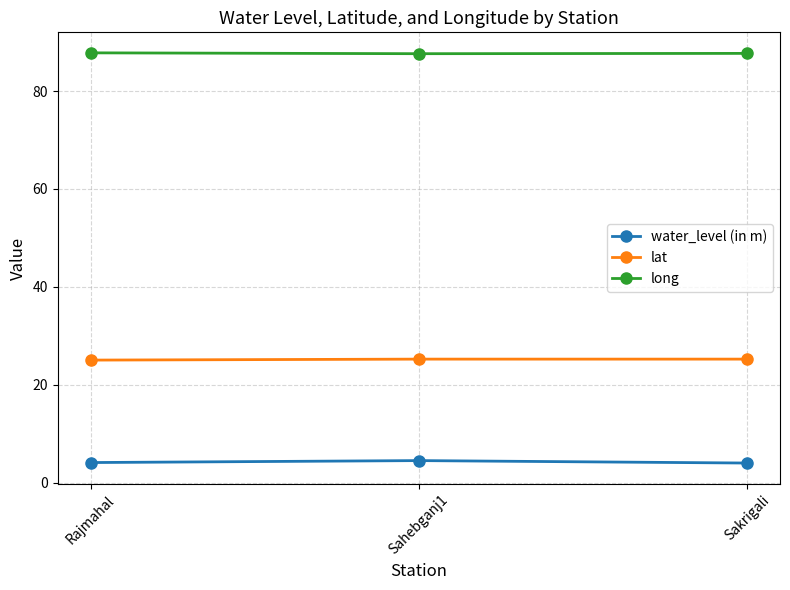

What are all the series names shown in the legend?

water_level (in m), lat, long